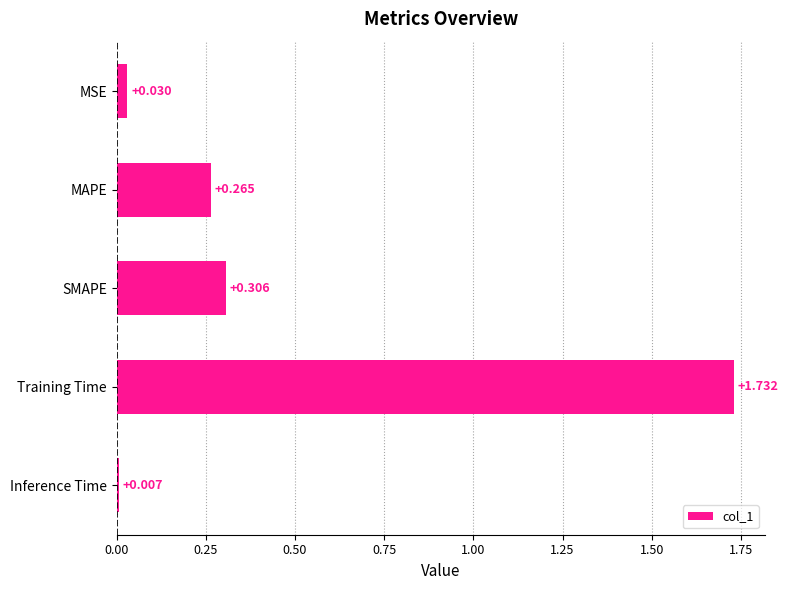

Between Training Time and MSE, which is larger?

Training Time